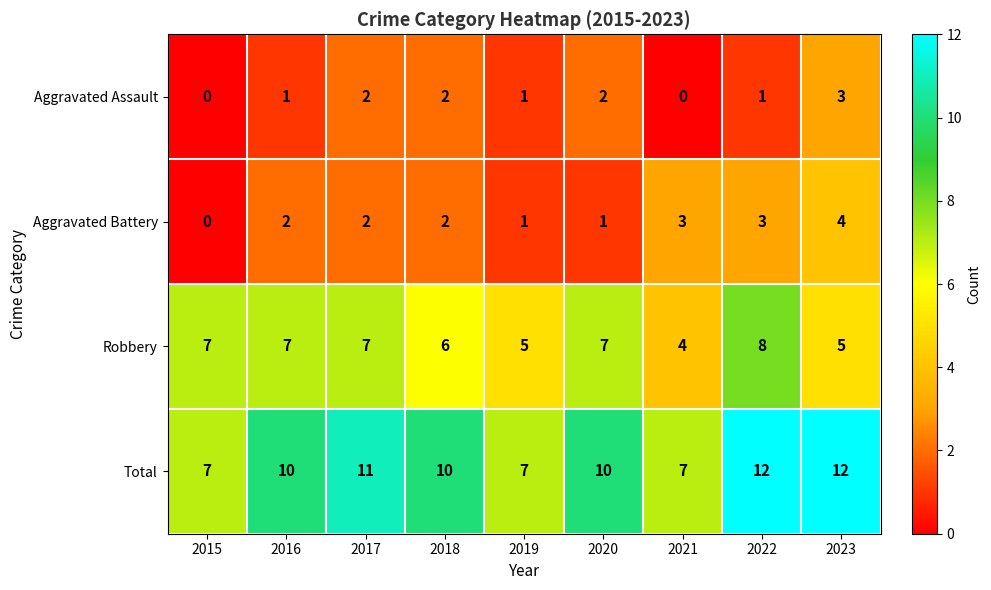

How many data points does each series have?

9